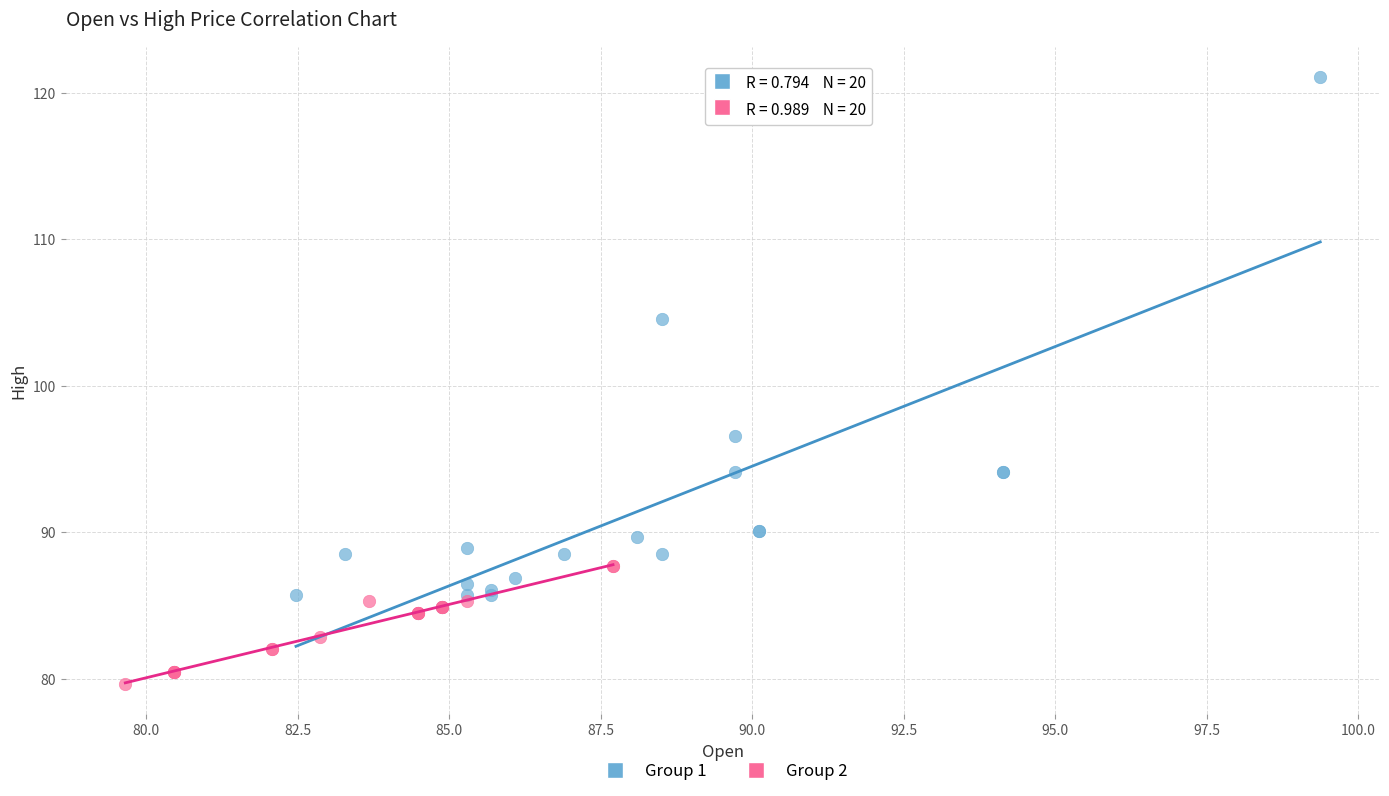

Which series contains the lowest Y value?

Group 2